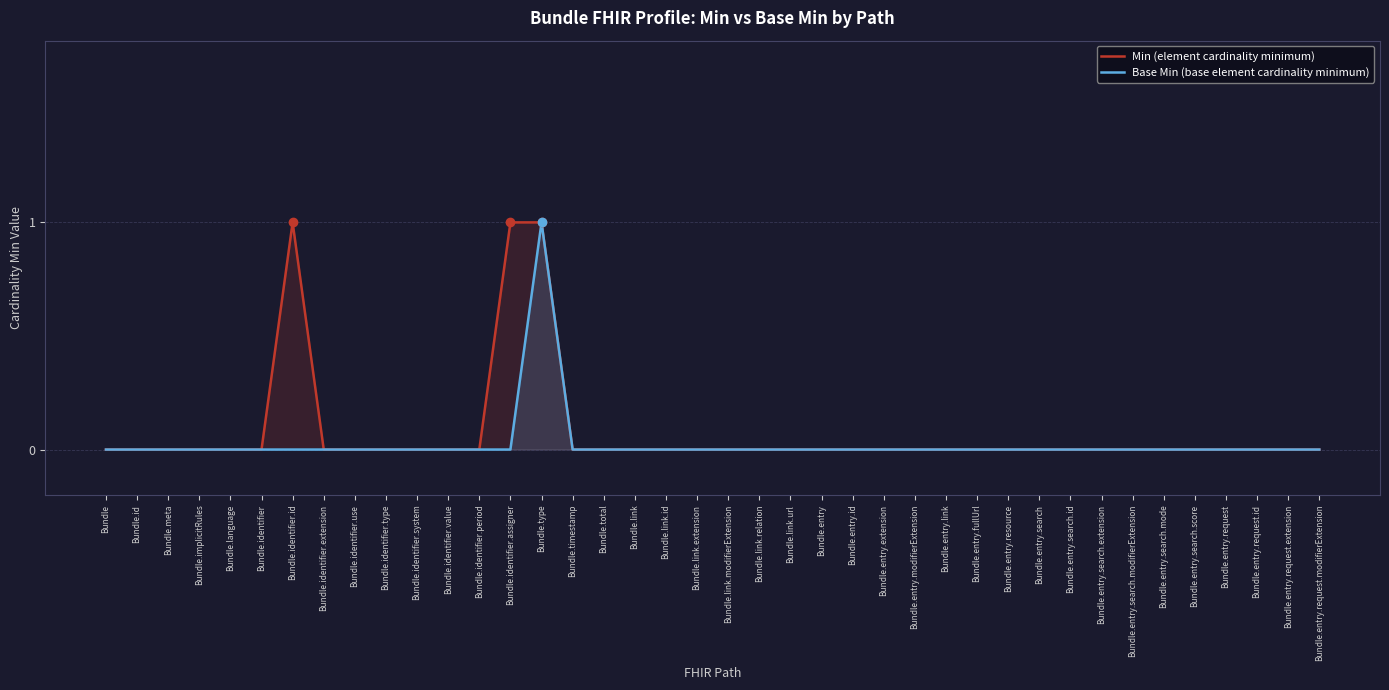

At which label is Base Min (base element cardinality minimum) closest to 0?

Bundle